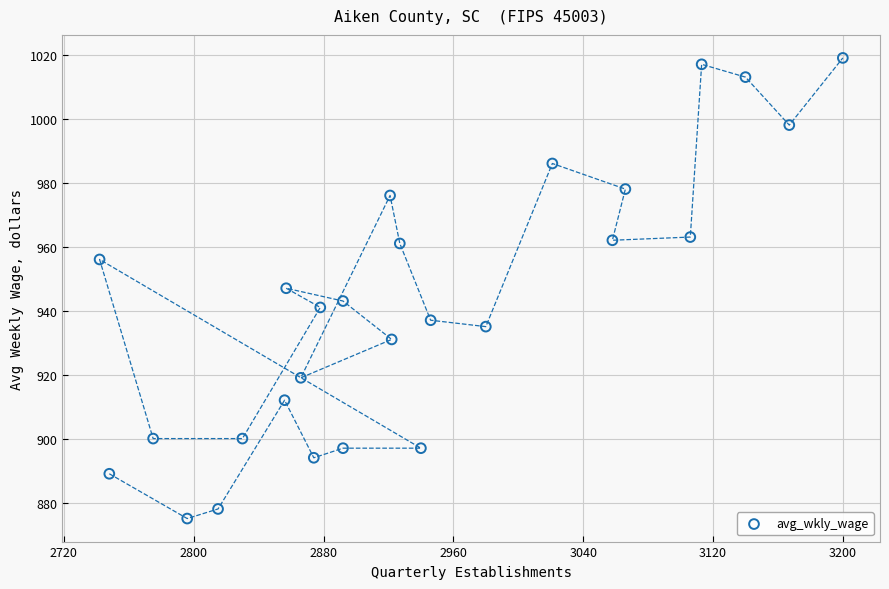

What is the range of Y values (max minus min)?

144